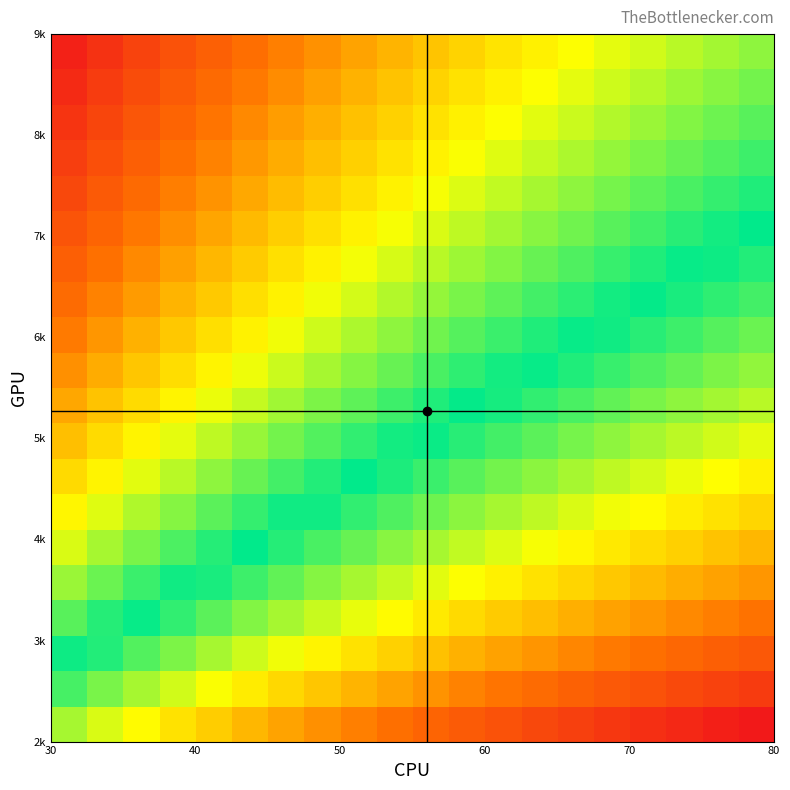

At how many categories does at least one series exceed 0?

20